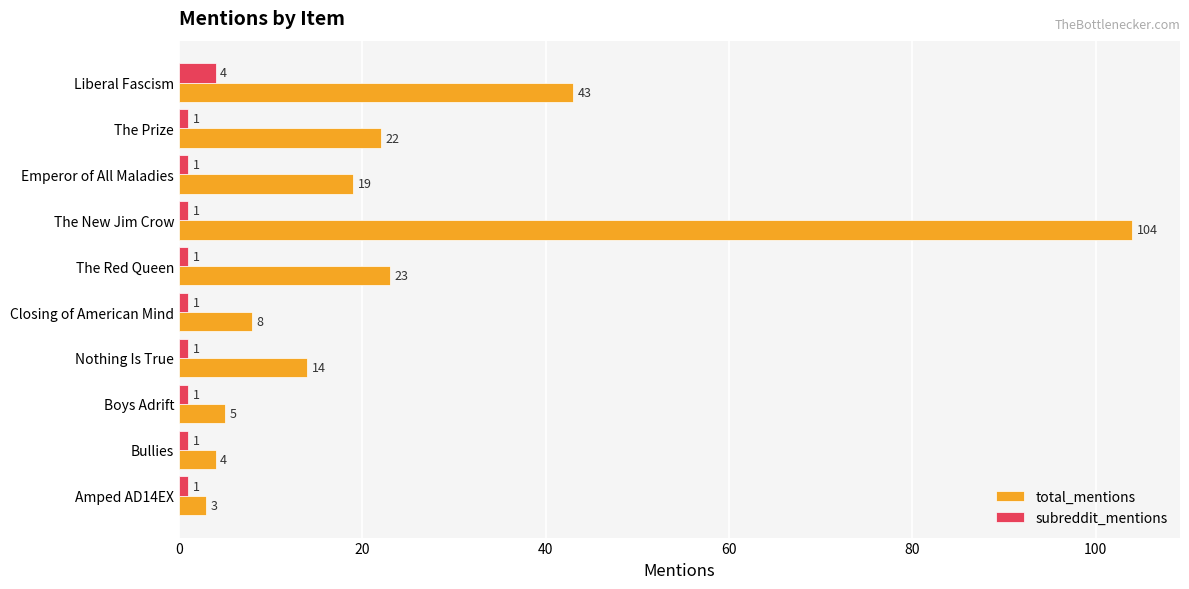

The value of subreddit_mentions at Boys Adrift is 1. True or false?

True